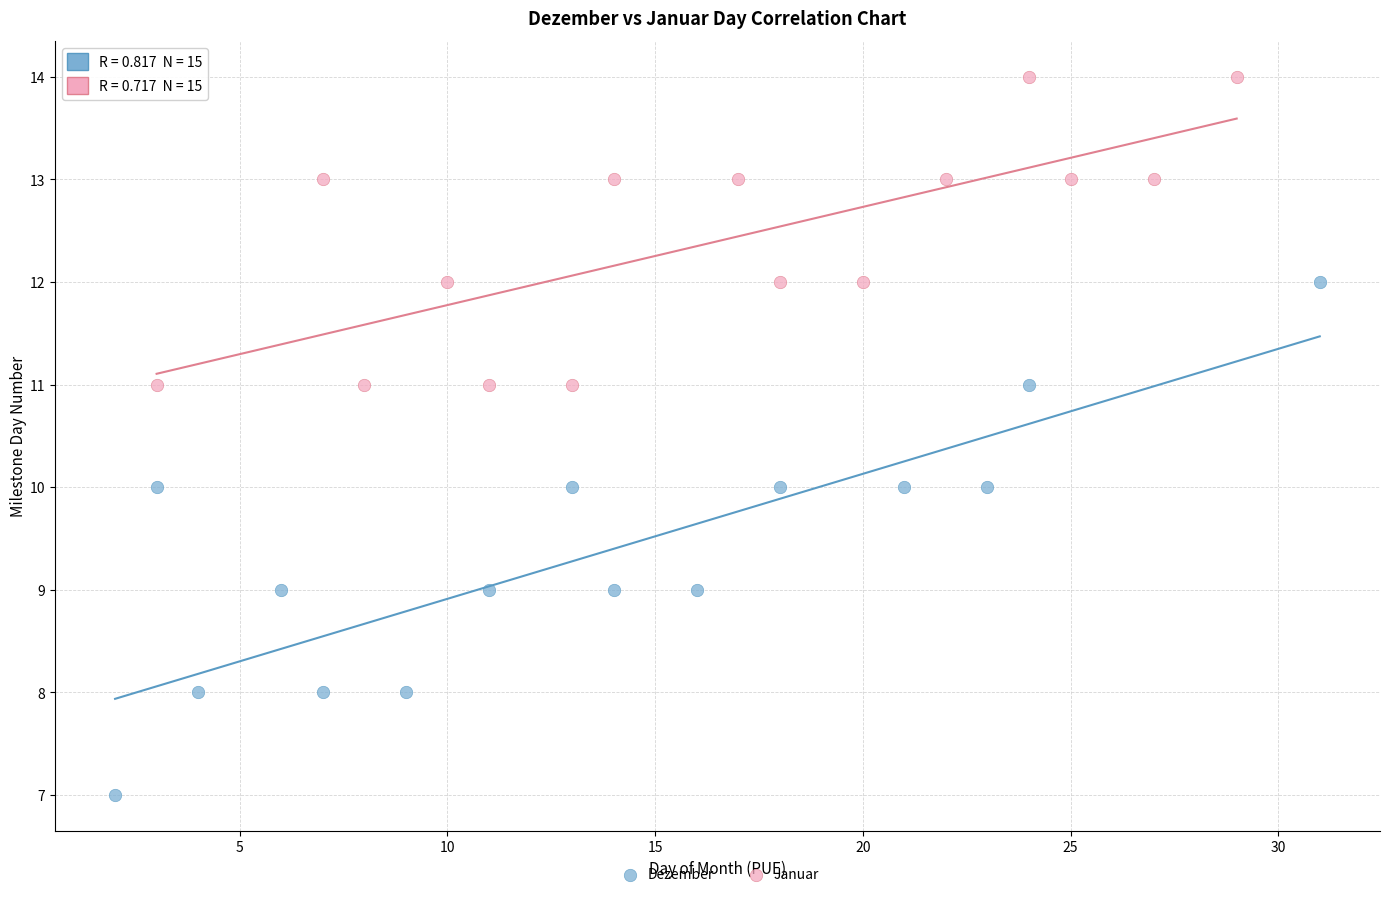

Which series contains the lowest Y value?

Dezember